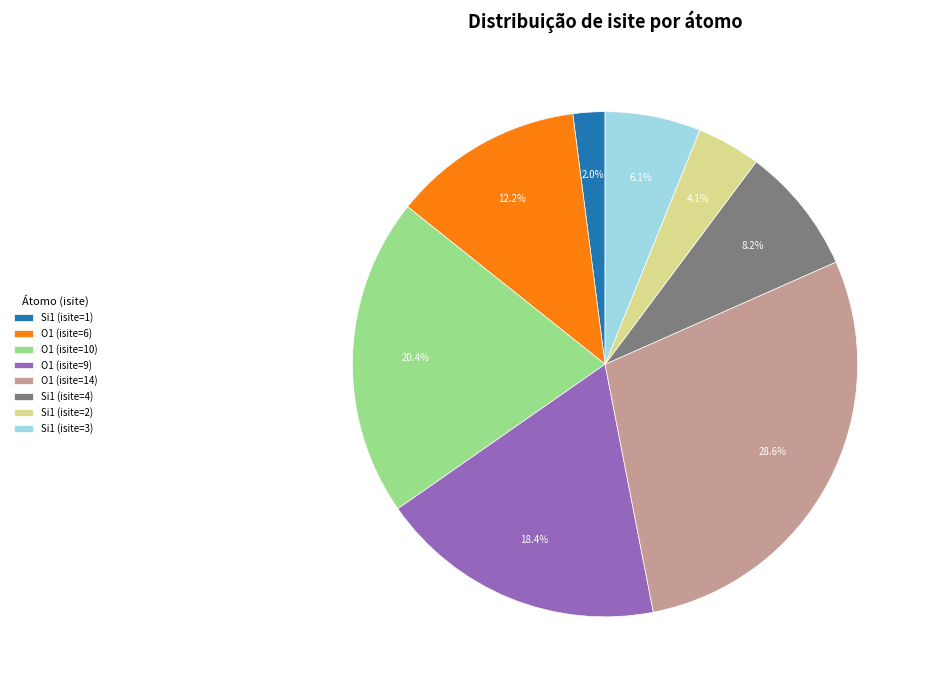

True or false: Si1 (isite=1) accounts for 2% of the total.

True